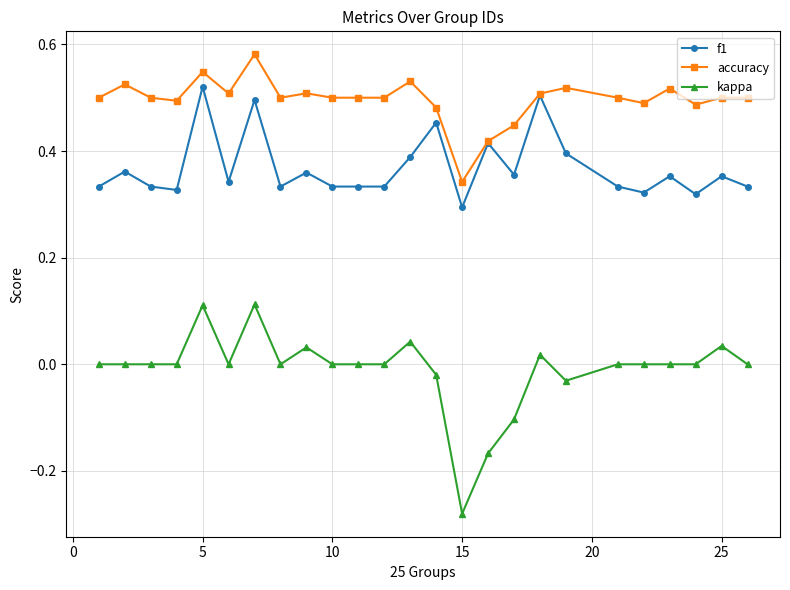

True or false: kappa and f1 cross at least once.

False